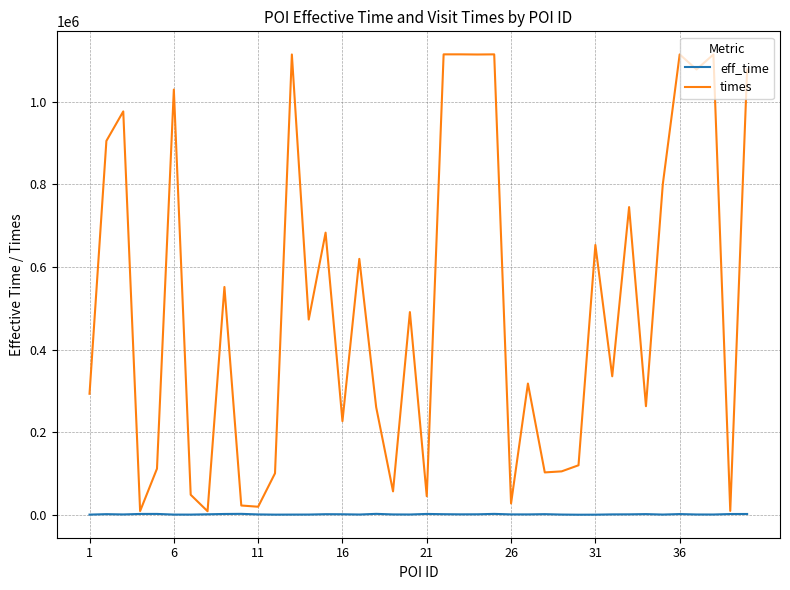

Which series has the largest range (max minus min)?

times